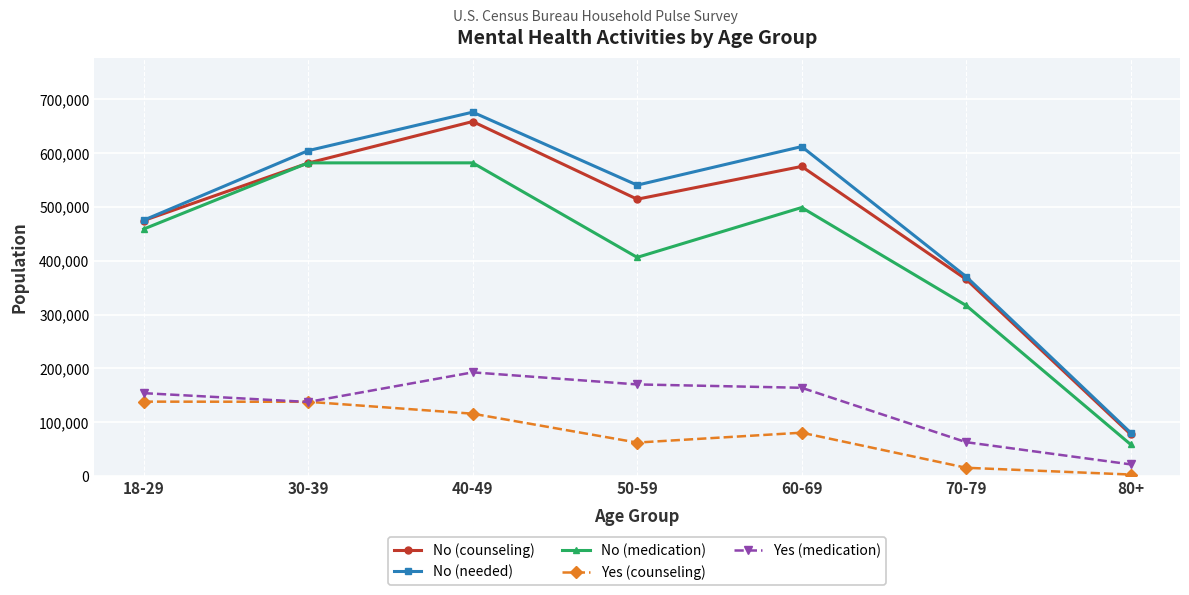

What is the difference between the maximum and minimum values in the No (counseling) series?

581048